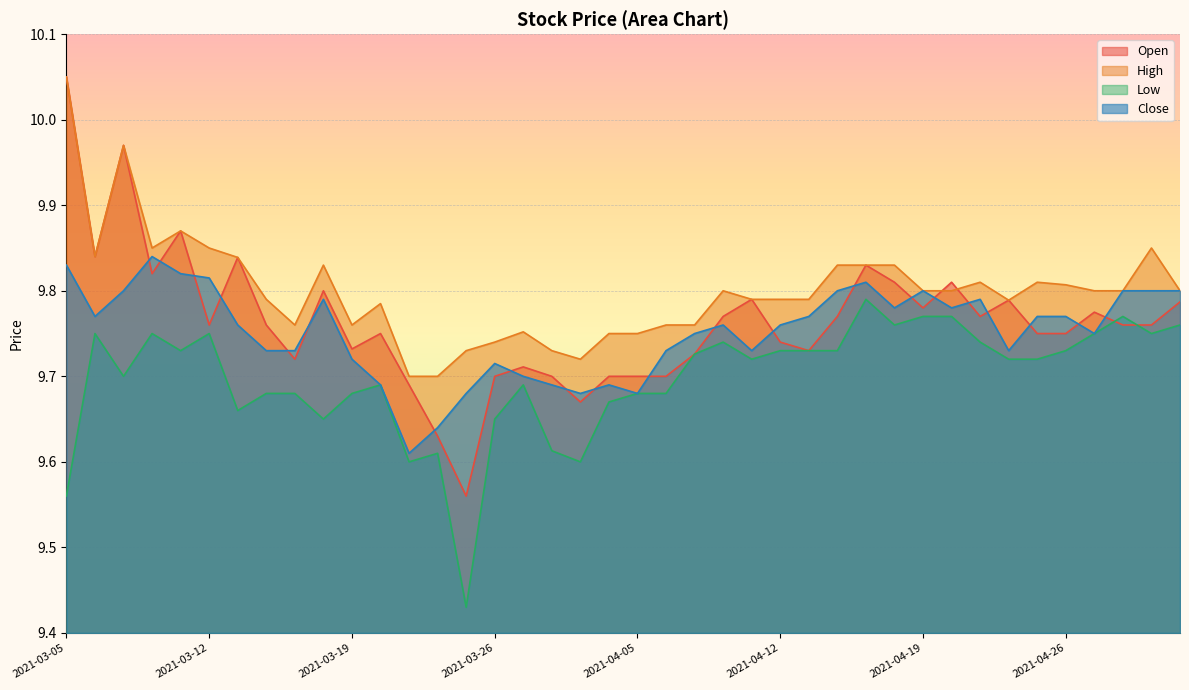

Rank the categories by Low value from highest to lowest.

2021-04-15, 2021-04-19, 2021-04-20, 2021-04-28, 2021-04-16, 2021-04-30, 2021-03-08, 2021-03-10, 2021-03-12, 2021-04-27, 2021-04-29, 2021-04-08, 2021-04-21, 2021-03-11, 2021-04-12, 2021-04-13, 2021-04-14, 2021-04-26, 2021-04-07, 2021-04-09, 2021-04-22, 2021-04-23, 2021-03-09, 2021-03-22, 2021-03-29, 2021-03-16, 2021-03-17, 2021-03-19, 2021-04-05, 2021-04-06, 2021-04-01, 2021-03-15, 2021-03-18, 2021-03-26, 2021-03-30, 2021-03-24, 2021-03-23, 2021-03-31, 2021-03-05, 2021-03-25